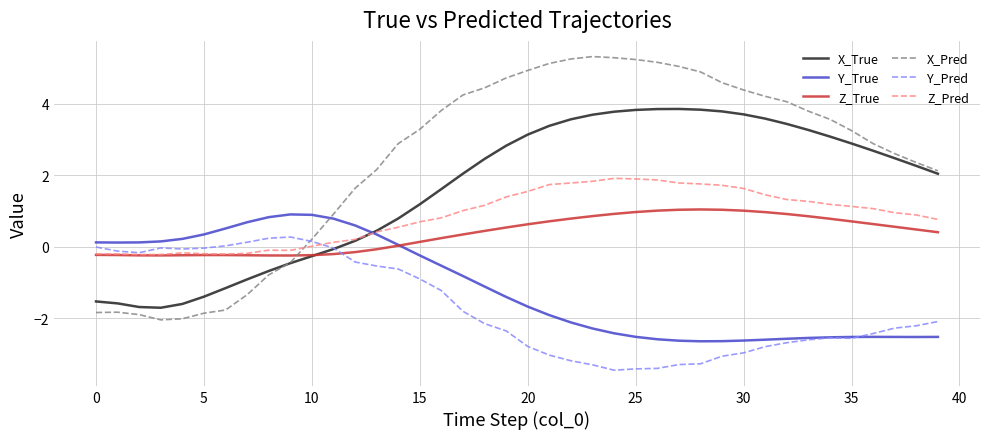

True or false: Y_True and Z_Pred cross at least once.

True